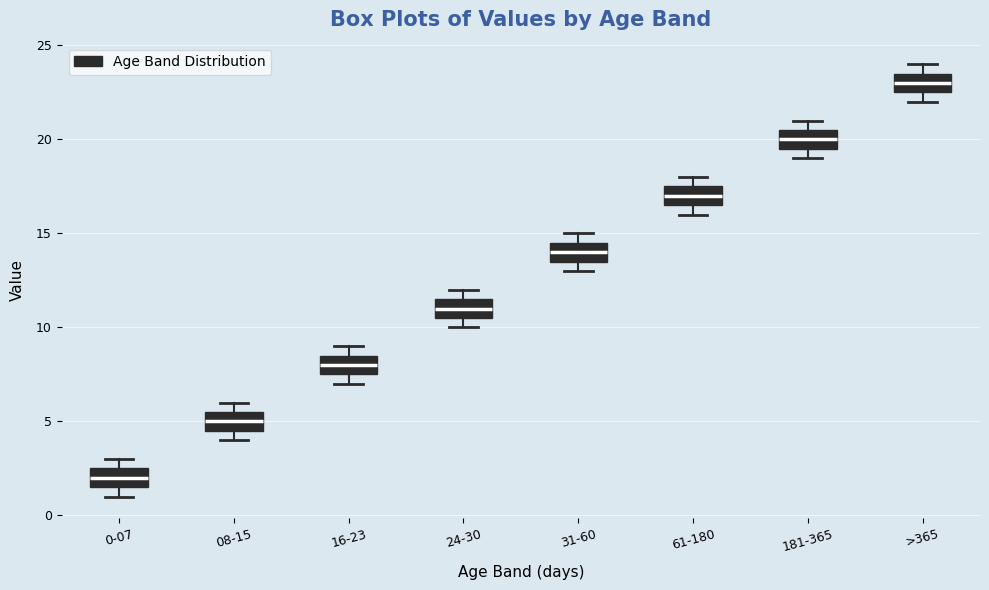

Where does the median line of the box for 181-365 sit on the y-axis? The values are not printed on the chart, so give them approximately, as read against the axis.

20.0